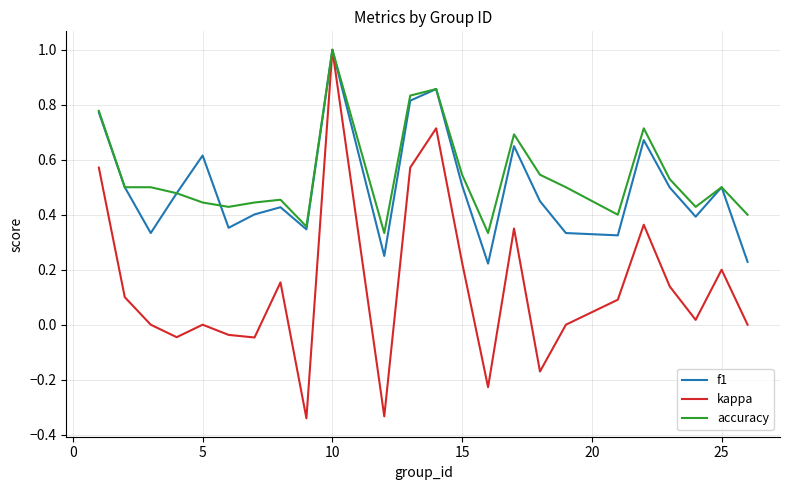

Which series has the largest range (max minus min)?

kappa